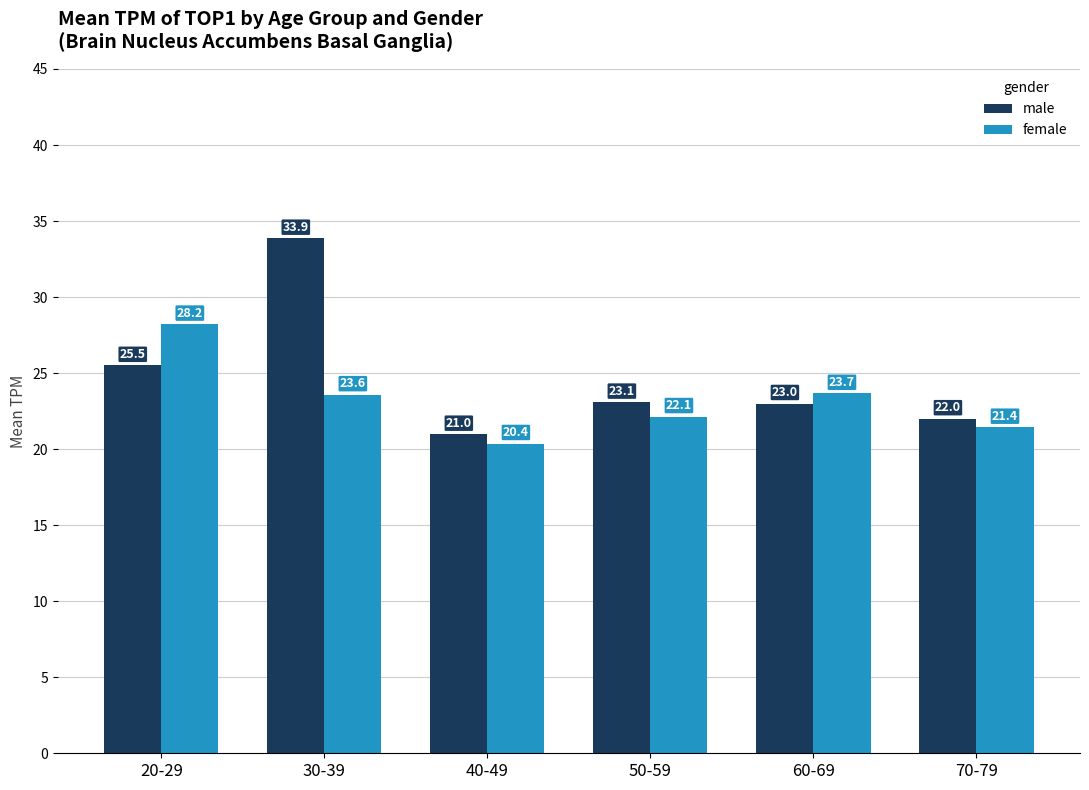

What is the difference between the male values at 70-79 and 30-39?

11.9